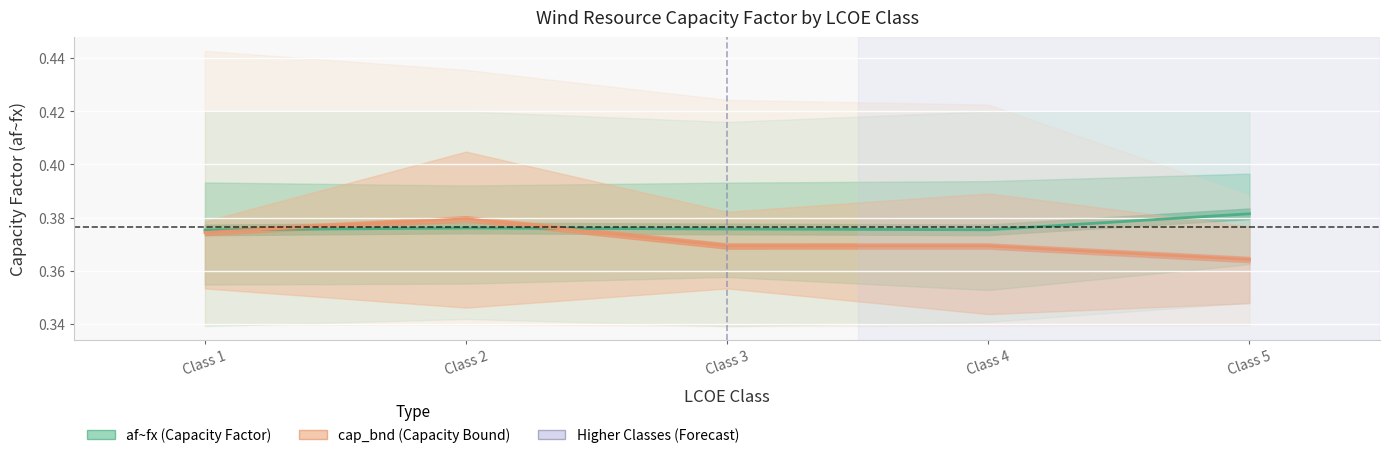

What is the value of the 4th point from the left?

0.4